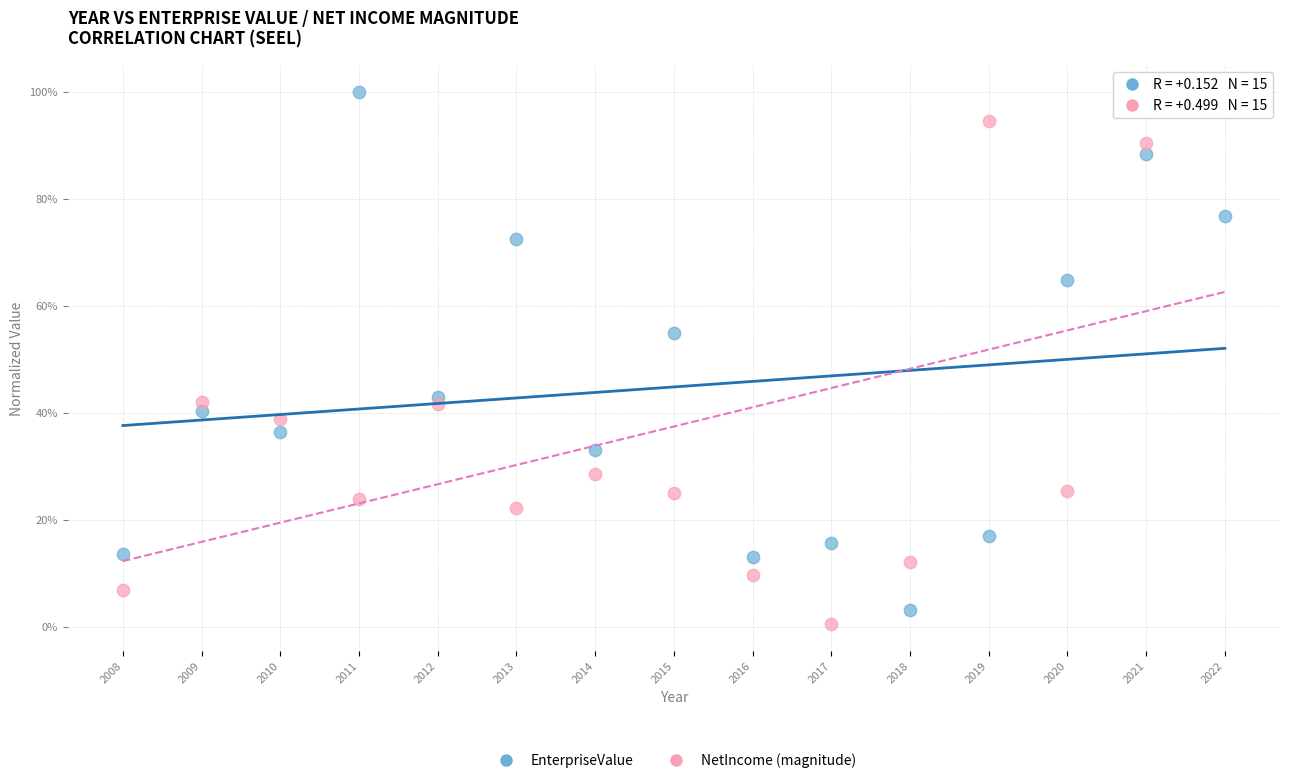

What are all the series names shown in the legend?

EnterpriseValue, NetIncome (magnitude)